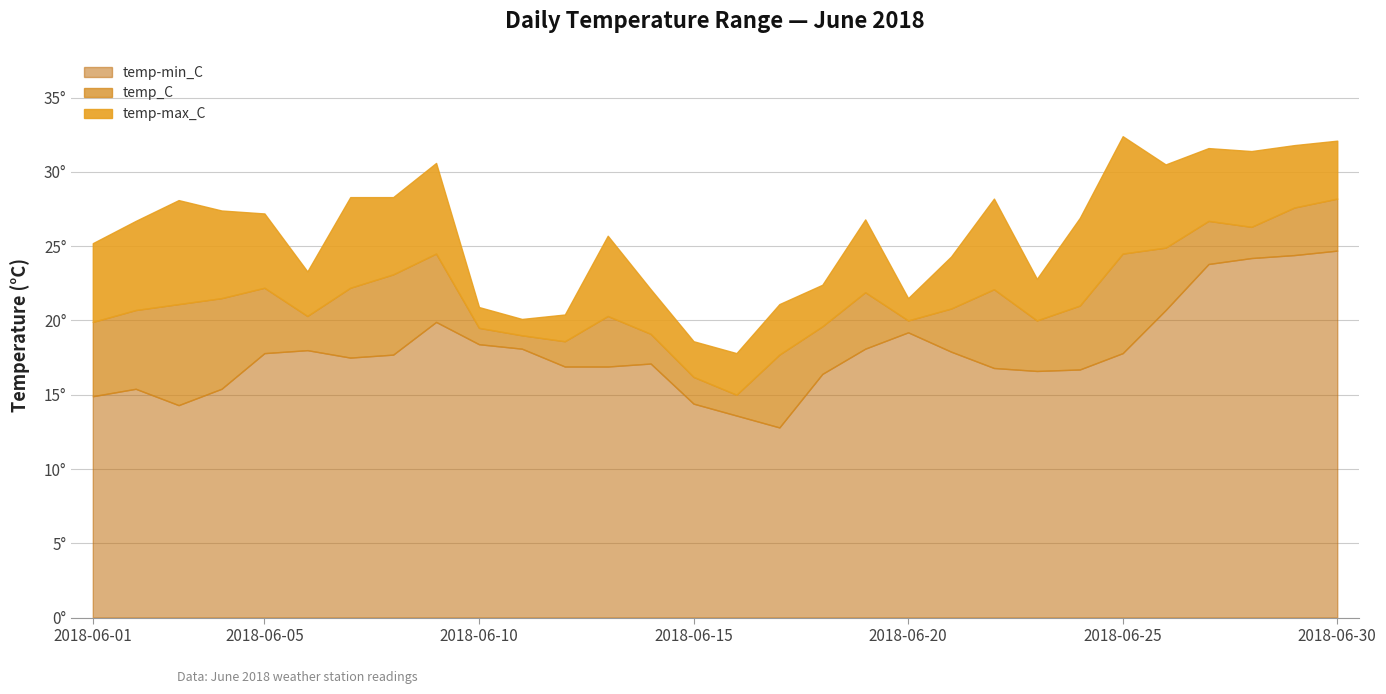

Reading left to right, extract all data points from this chart.

temp-max_C: 25.2	26.7	28.1	27.4	27.2	23.3	28.3	28.3	30.6	20.9	20.1	20.4	25.7	22.1	18.6	17.8	21.1	22.4	26.8	21.5	24.3	28.2	22.8	26.9	32.4	30.5	31.6	31.4	31.8	32.1
temp_C: 19.9	20.7	21.1	21.5	22.2	20.3	22.2	23.1	24.5	19.5	19.0	18.6	20.3	19.1	16.2	15.0	17.7	19.6	21.9	20.0	20.8	22.1	20.0	21.0	24.5	24.9	26.7	26.3	27.6	28.2
temp-min_C: 14.9	15.4	14.3	15.4	17.8	18.0	17.5	17.7	19.9	18.4	18.1	16.9	16.9	17.1	14.4	13.6	12.8	16.4	18.1	19.2	17.9	16.8	16.6	16.7	17.8	20.7	23.8	24.2	24.4	24.7